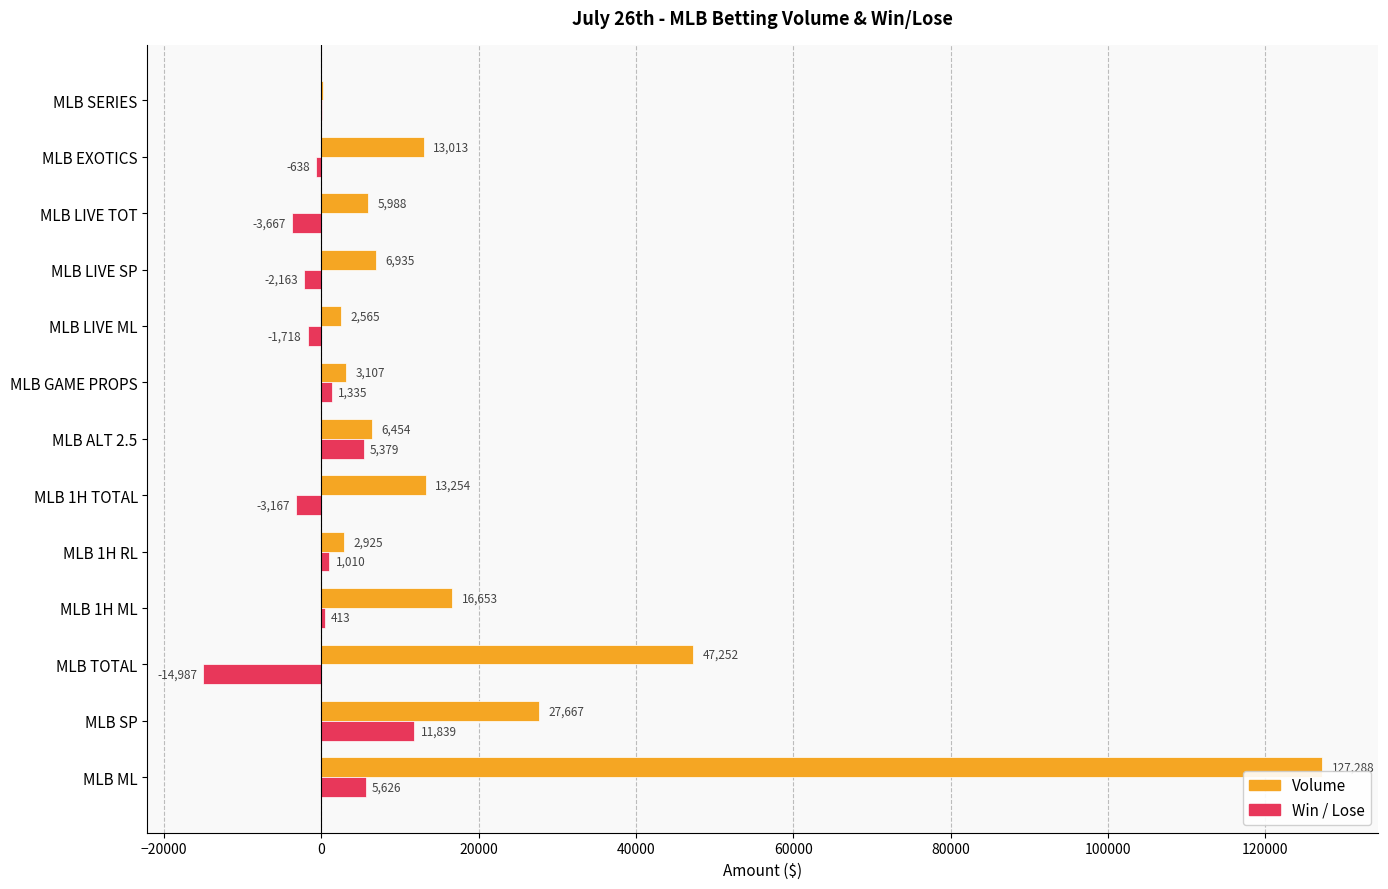

At which category is the sum across all series the highest?

MLB ML